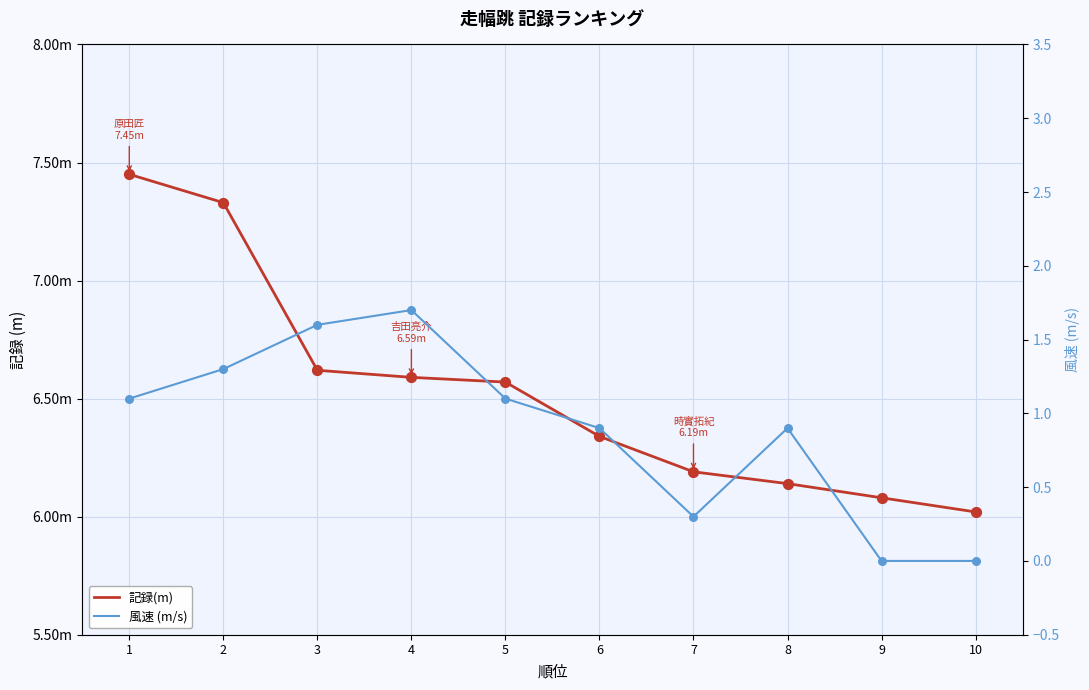

Which series reaches the maximum Y coordinate?

記録(m)